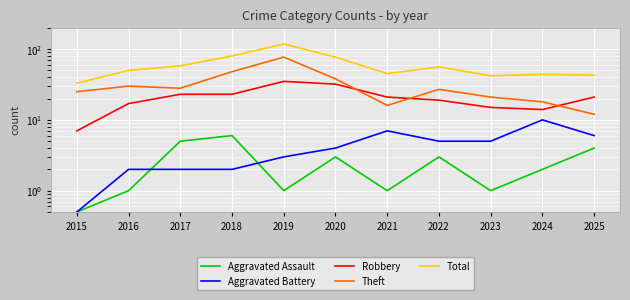

At how many categories does at least one series exceed 7?

11